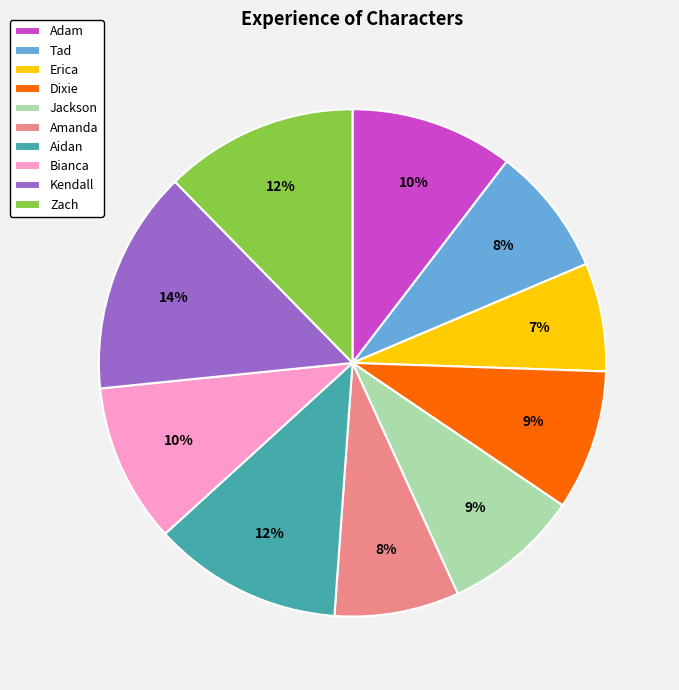

To the nearest percent, what percentage of the pie is Erica?

7%